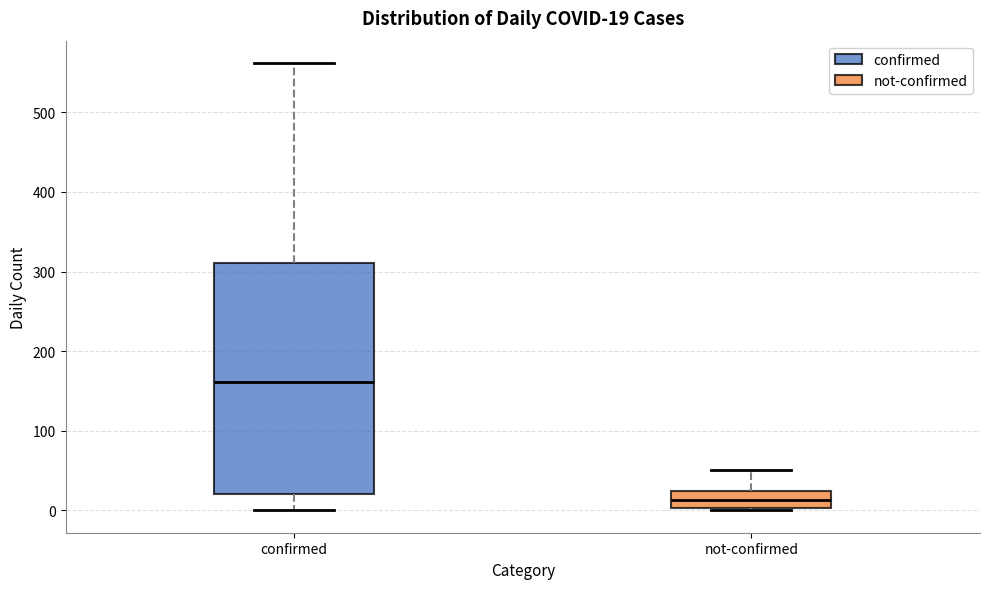

Which box is the tallest, from its lower edge to its upper edge?

confirmed